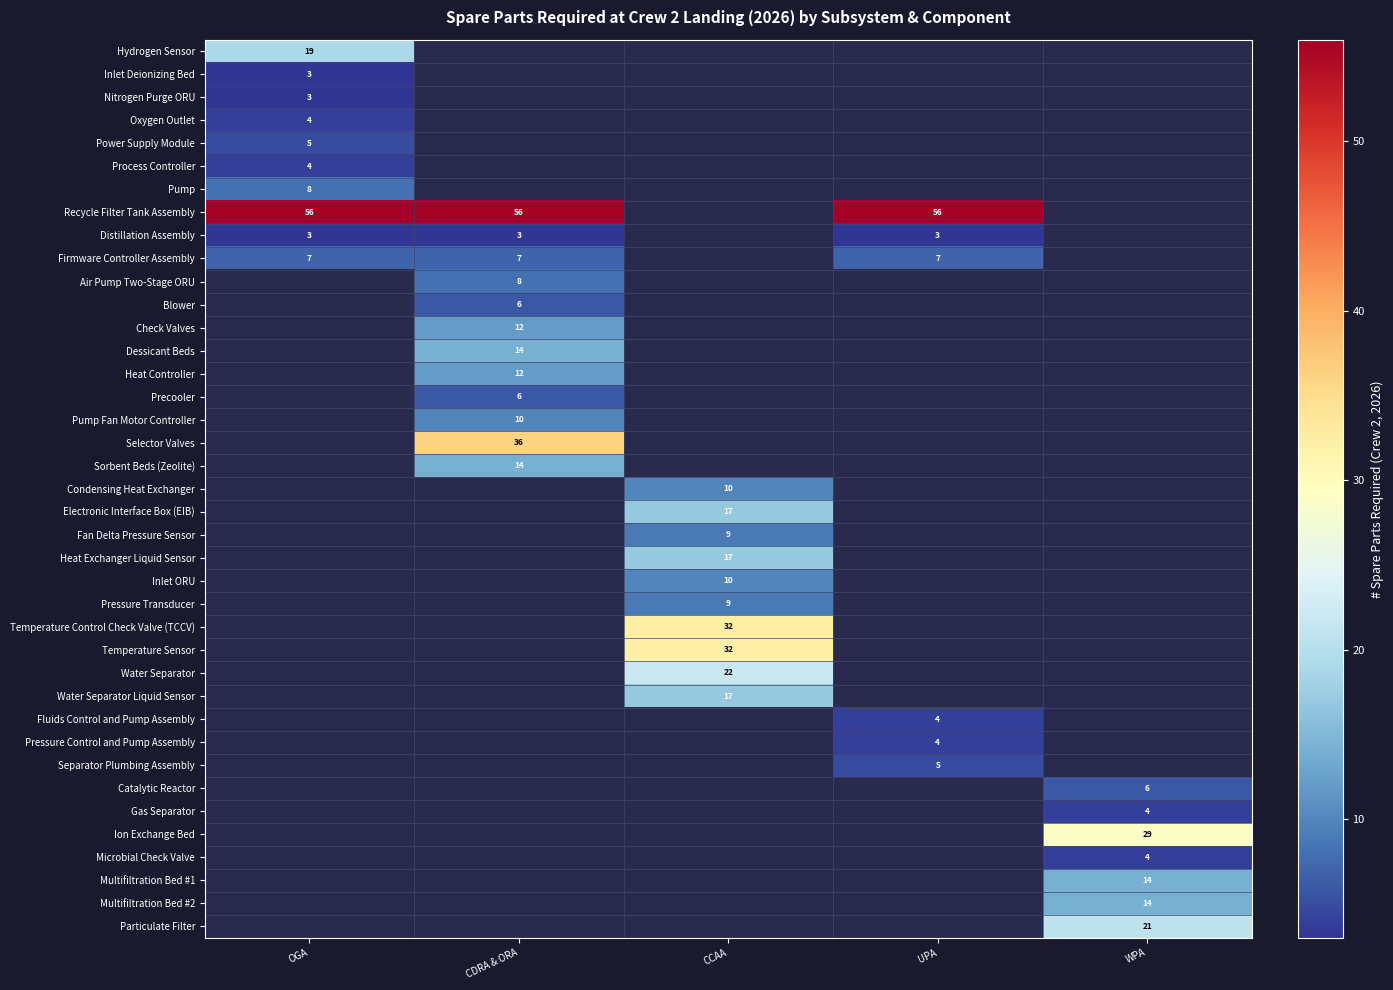

Is the value of Blower at CDRA & ORA greater than the value of Firmware Controller Assembly at OGA?

No